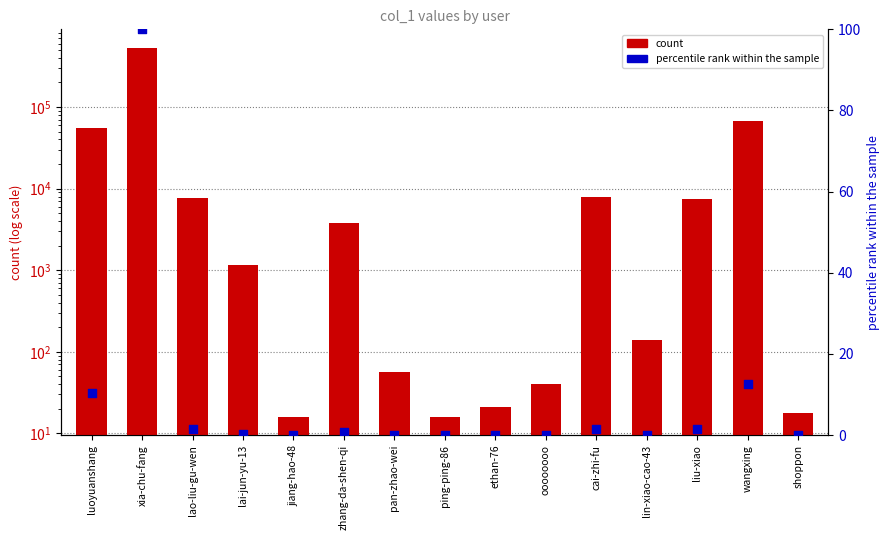

Is the value of count at oooooooo greater than the value of percentile rank within the sample at oooooooo?

Yes